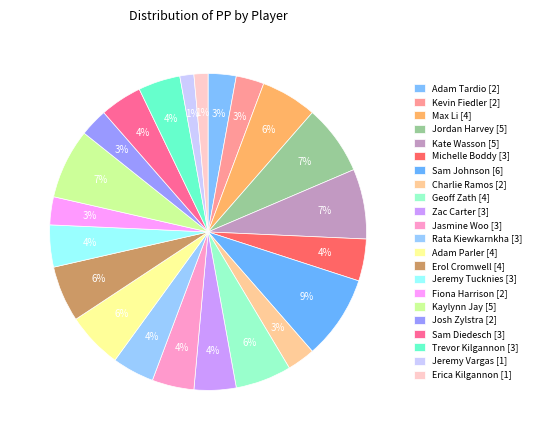

How many segments does this pie chart have?

22